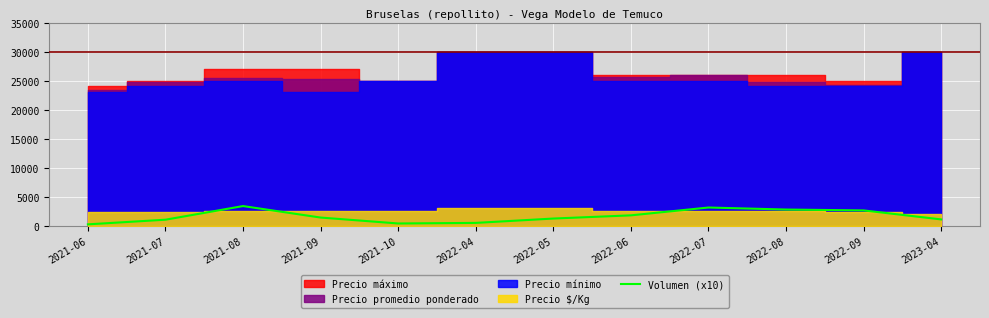

Does the chart display data point markers on the line(s)?

No